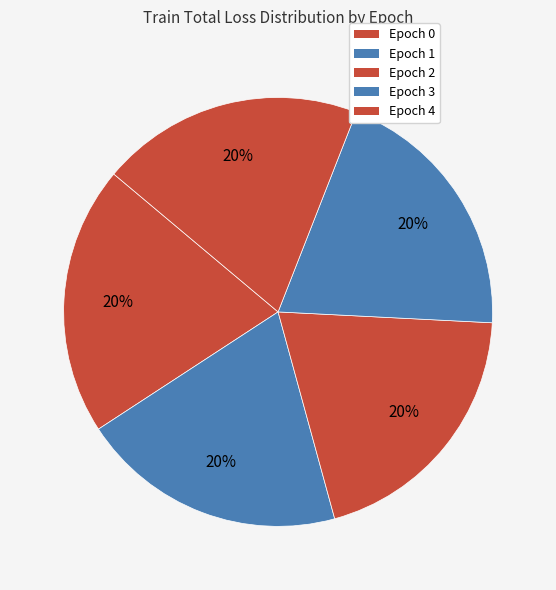

Count the number of slices in the pie.

5